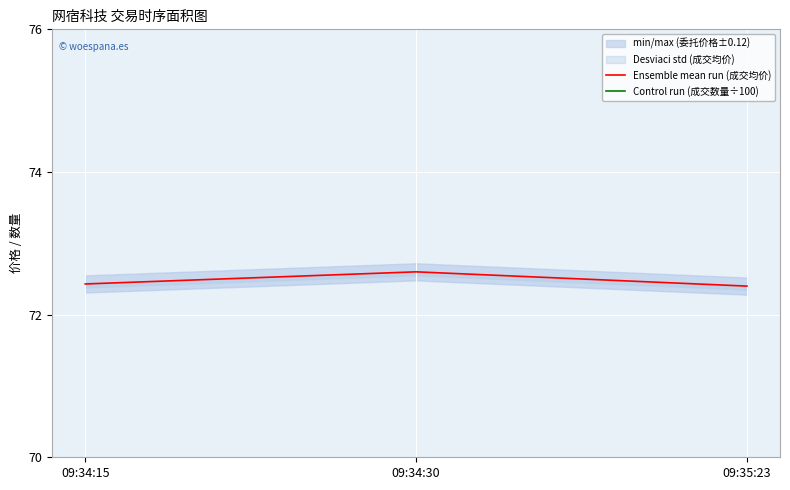

What is the total value across all series at 09:35:23?

80.4